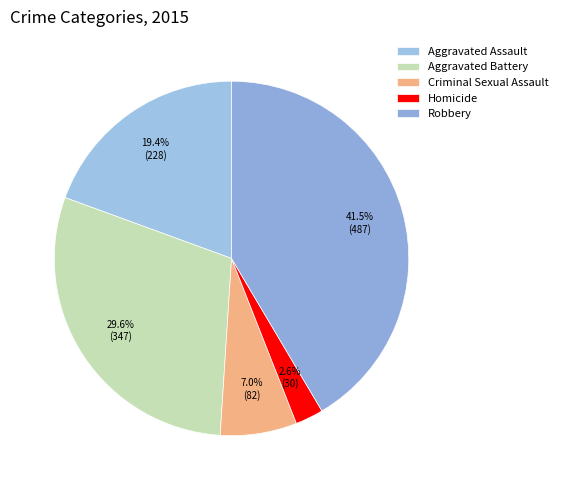

What percentage is NOT represented by Robbery?

58.5%